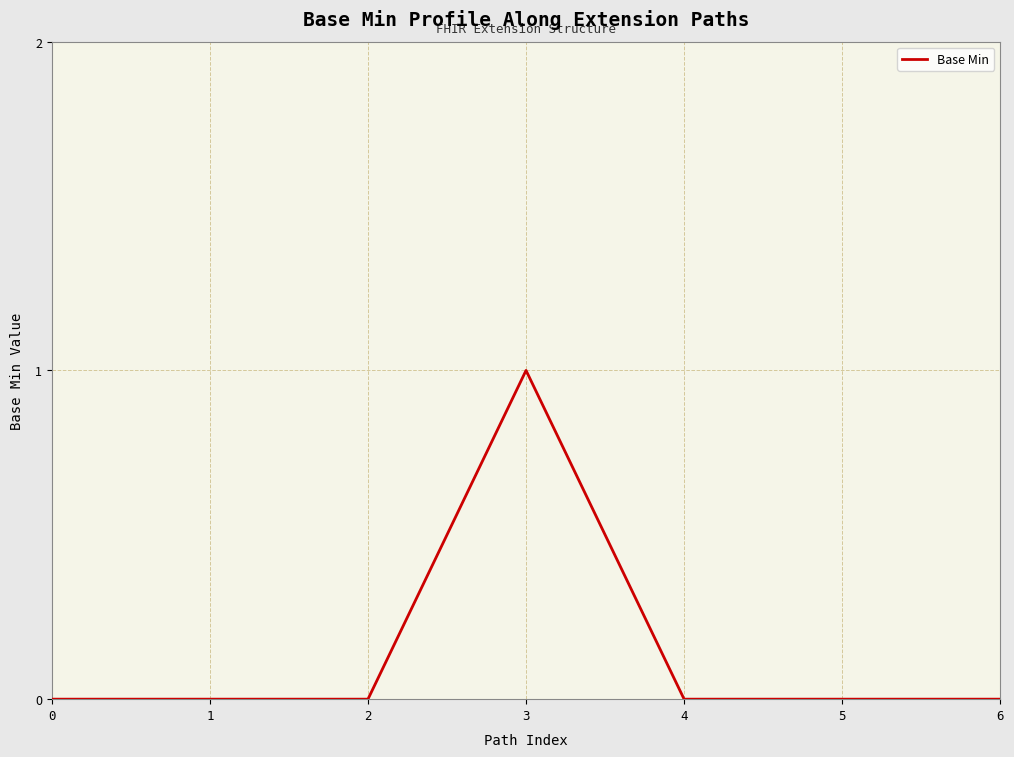

Reading left to right, what are all the values shown in this chart?

0=0	1=0	2=0	3=1	4=0	5=0	6=0